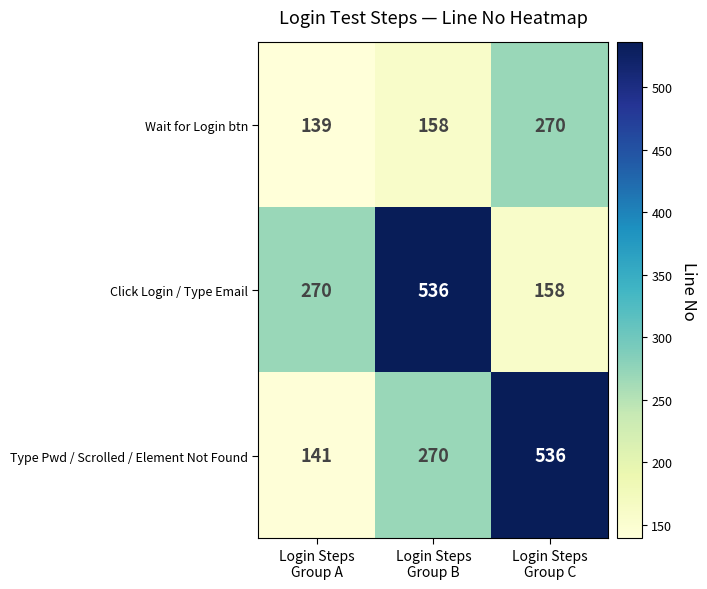

Which series has the largest range (max minus min)?

Type Pwd / Scrolled / Element Not Found